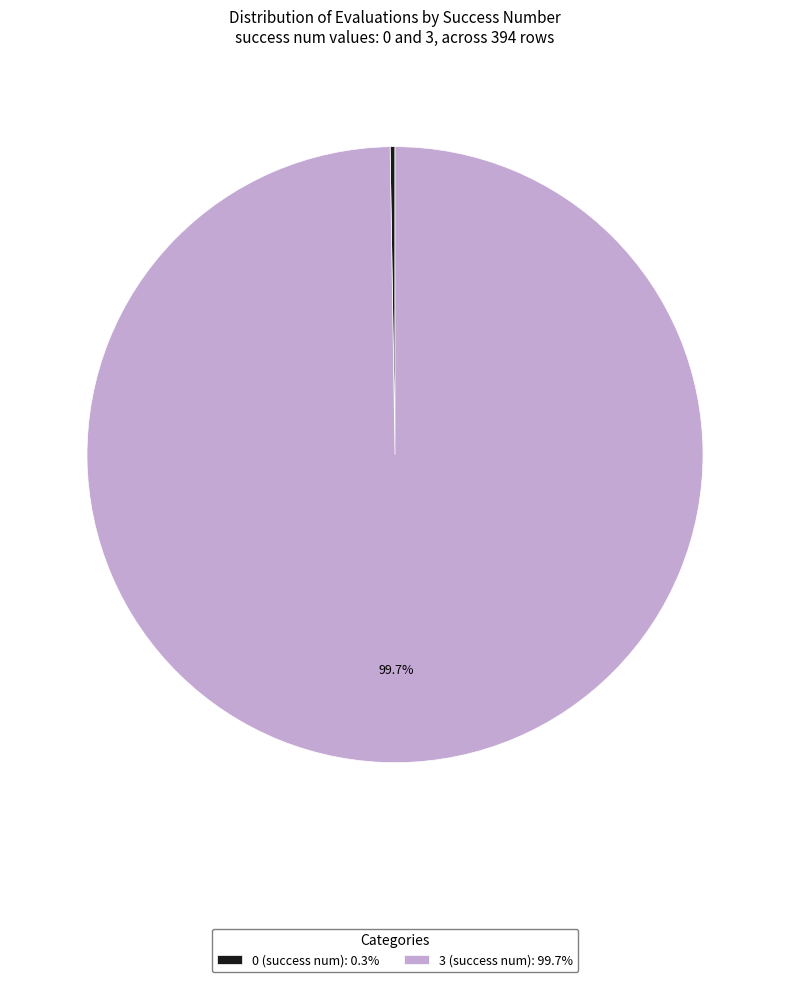

Is there any slice that represents more than half of the pie?

Yes